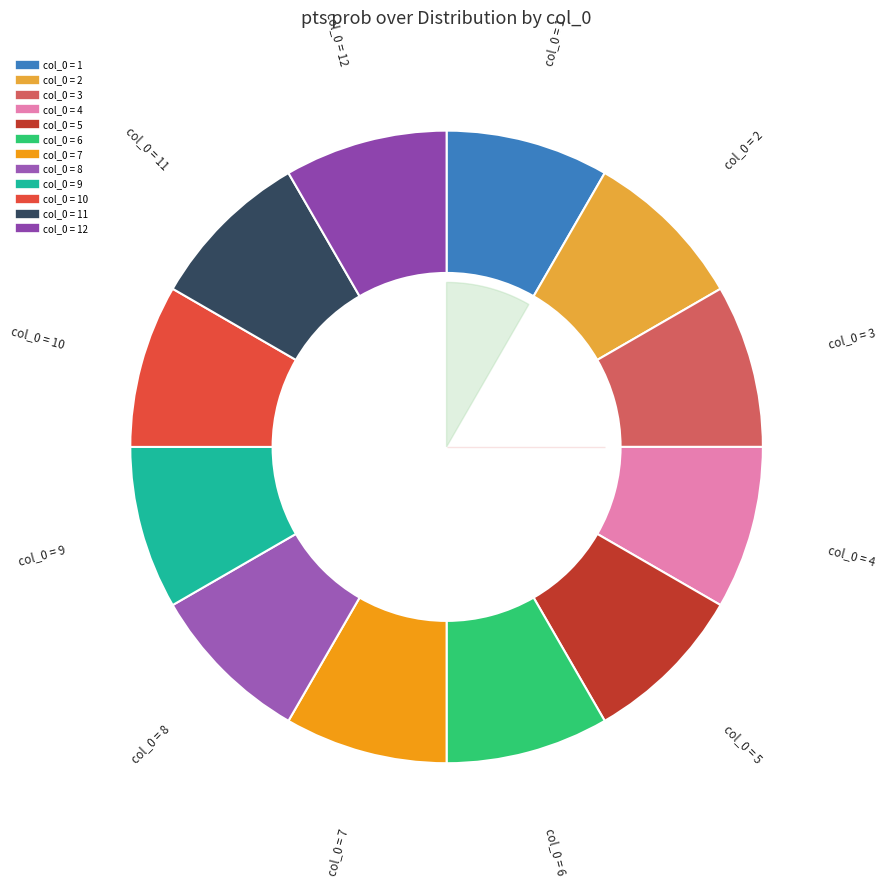

Is there a majority slice in this chart?

No